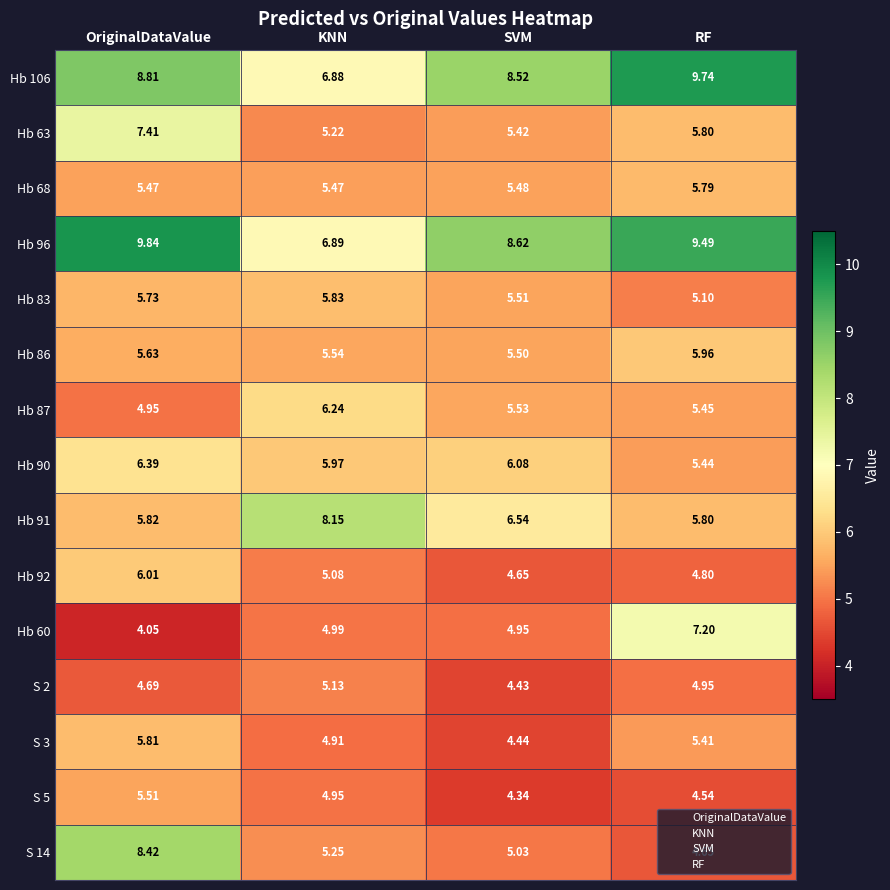

Is the value of Hb 106 at RF greater than the value of S 2 at RF?

Yes